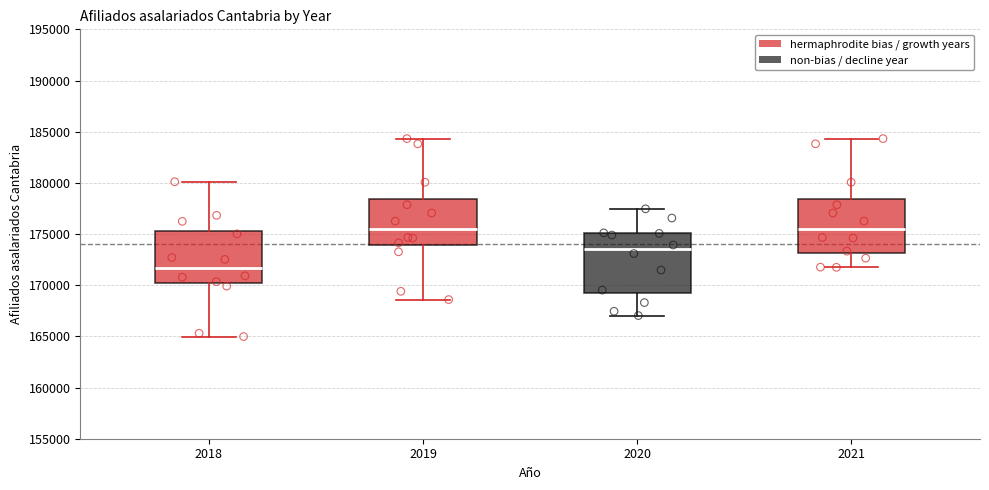

Where does the median line of the box at x = 2021 sit on the y-axis? The values are not printed on the chart, so give them approximately, as read against the axis.

175500